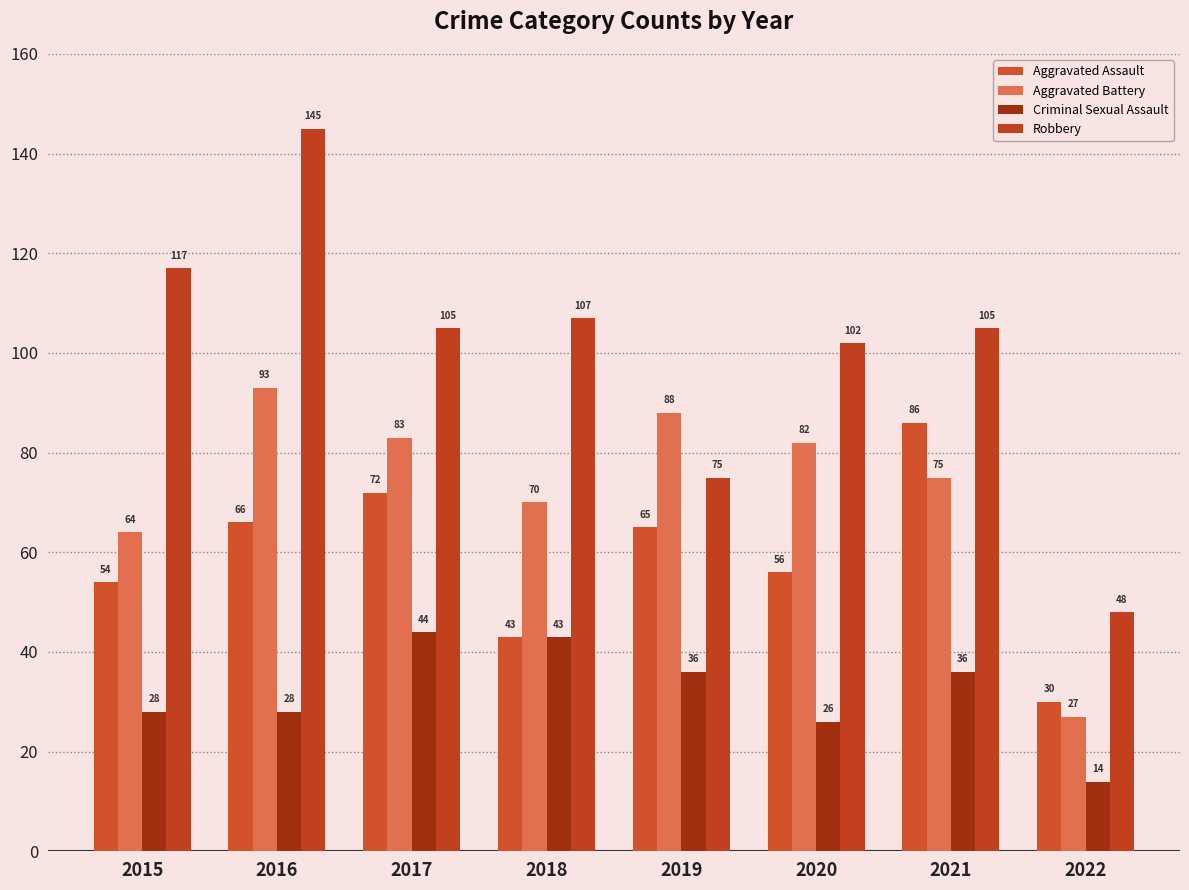

Which series has the largest range (max minus min)?

Robbery